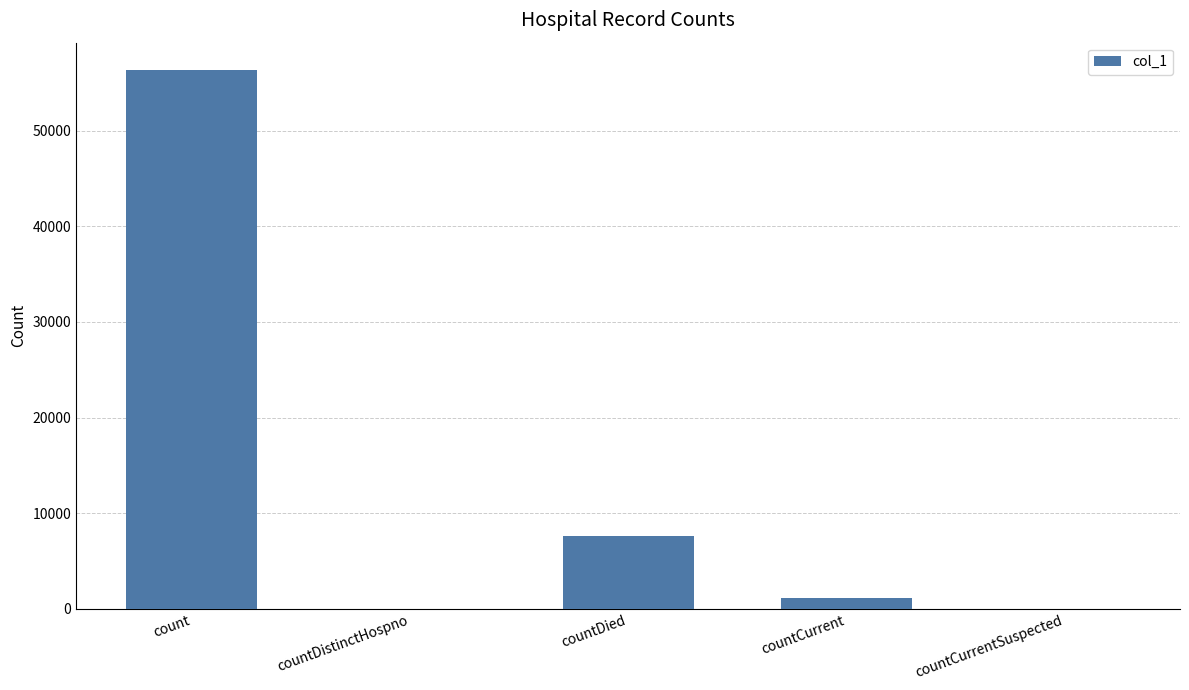

Is it true that the value at countDistinctHospno is 0?

True